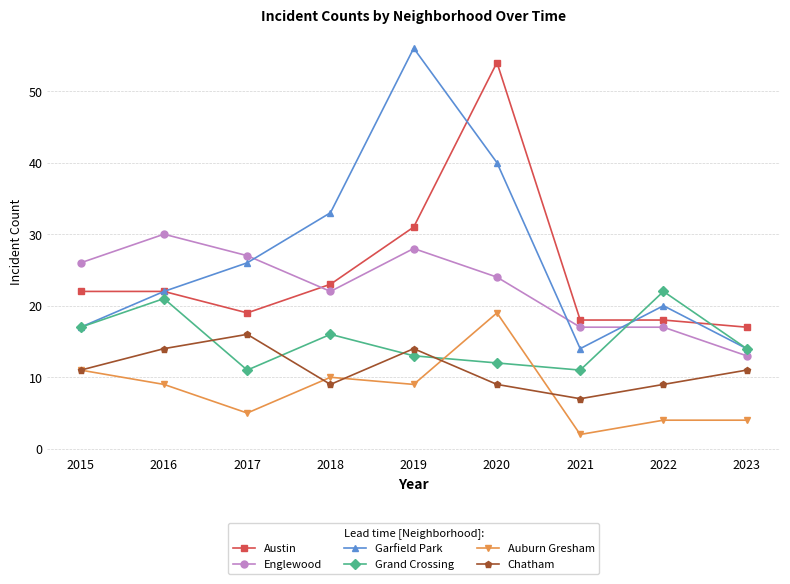

What is the sum of all Grand Crossing values?

137